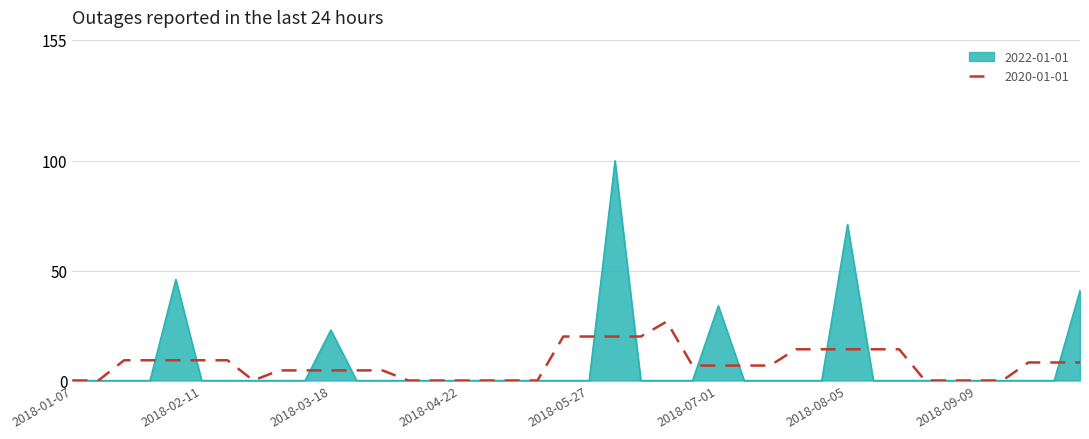

Which series has the largest range (max minus min)?

2022-01-01